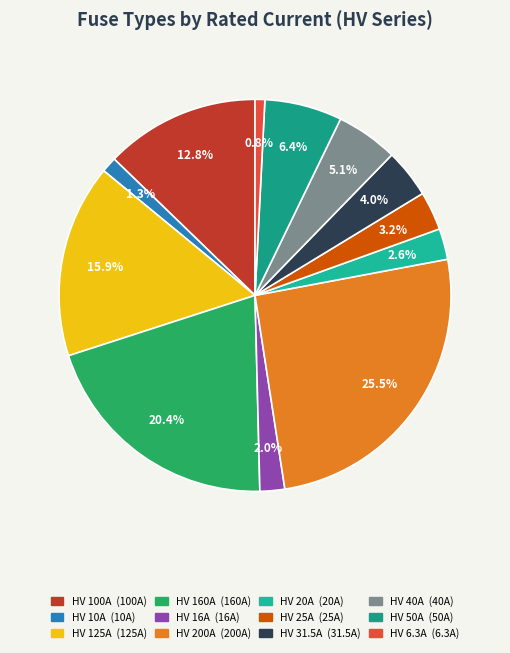

What percentage is the HV 40A slice, to the nearest percent?

5%